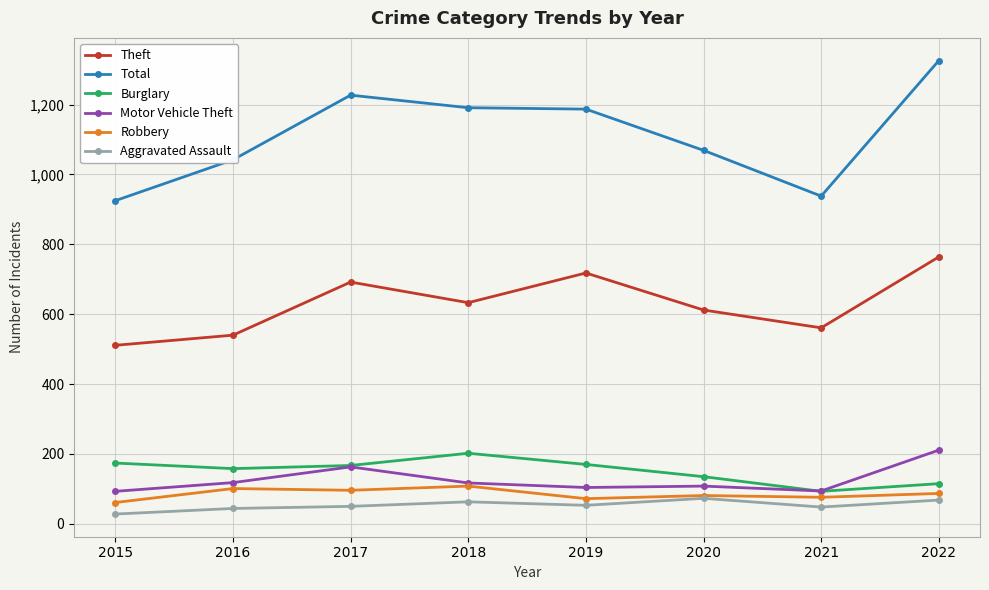

How many data points in Aggravated Assault are less than 53?

4